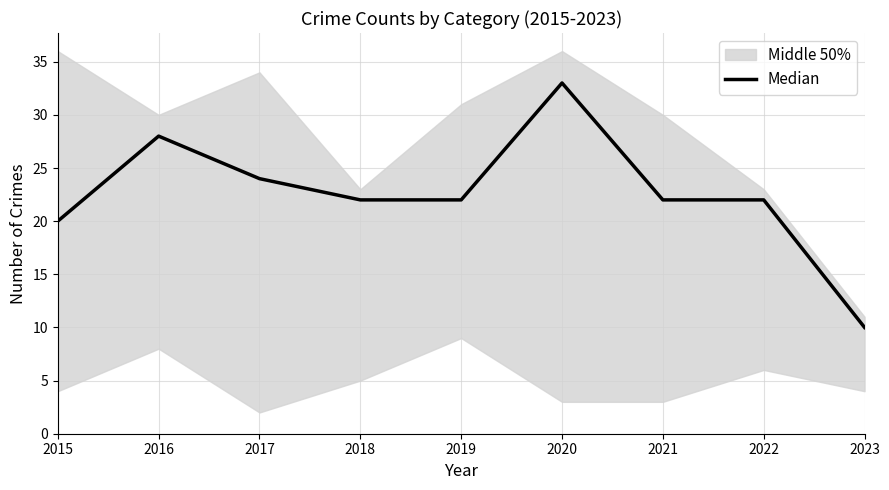

What is the ratio of the value at 2015 to the value at 2020?

0.6